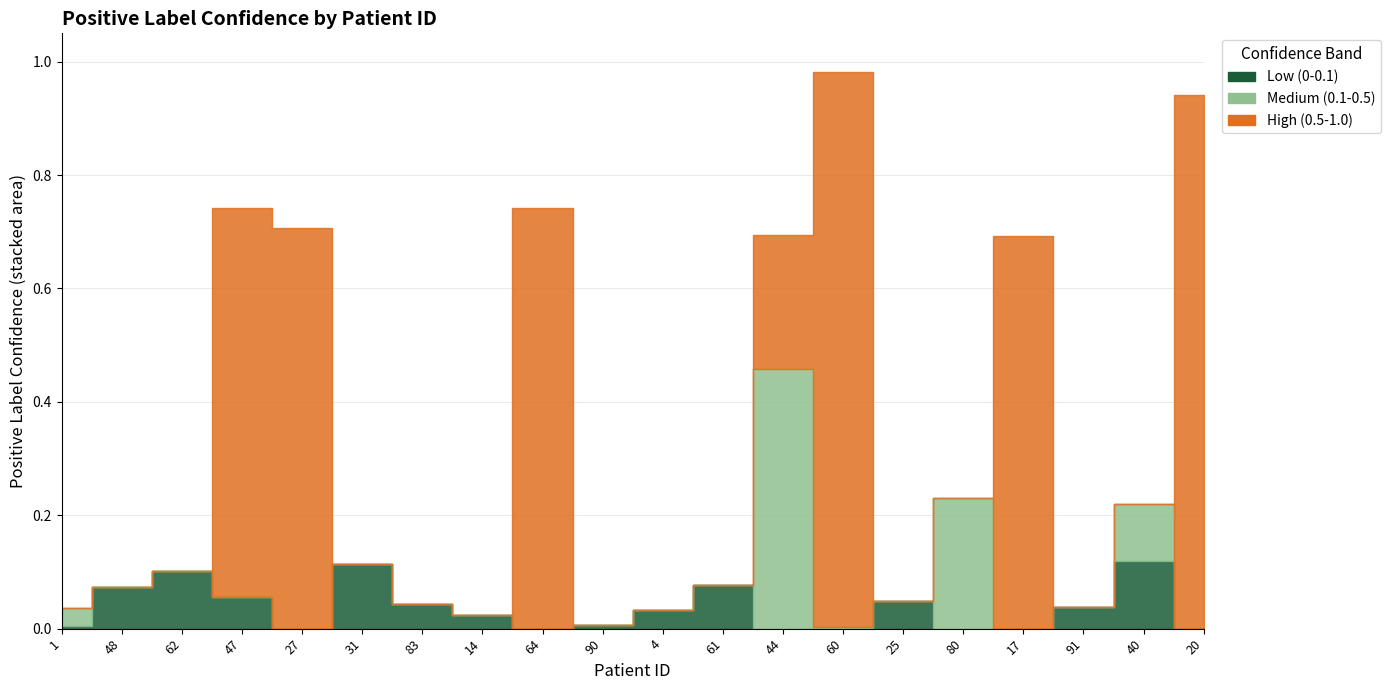

What are all the series names shown in the legend?

Low (0-0.1), Medium (0.1-0.5), High (0.5-1.0)